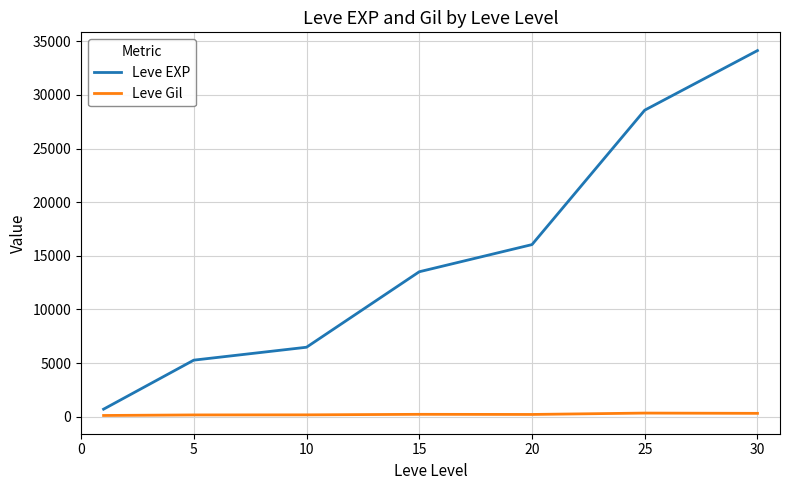

How many lines are shown in the chart?

2